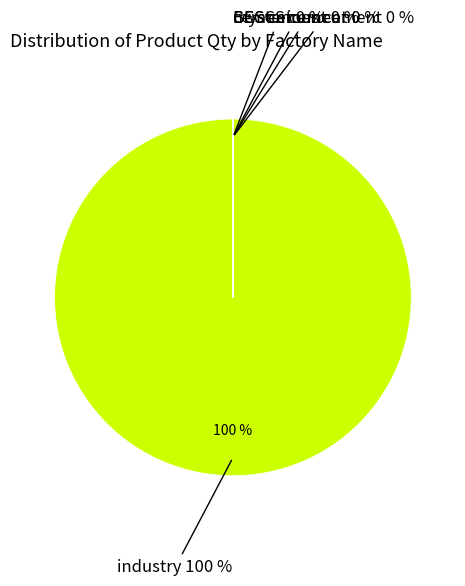

Combined, what portion of the pie is BECCS cement and industry?

100.0%